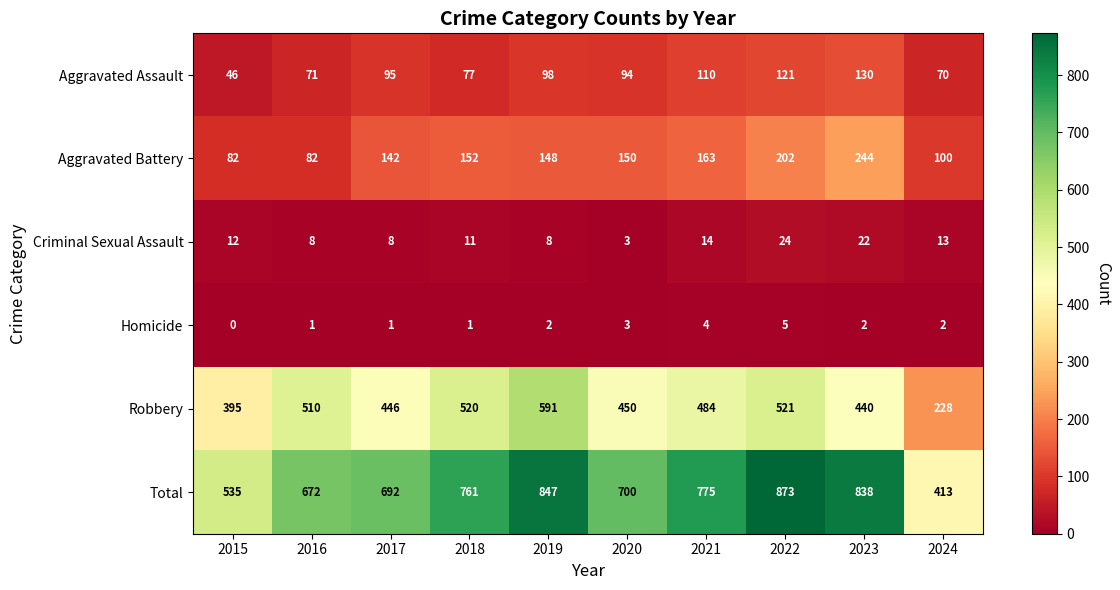

What is the sum of the Homicide values at 2022 and 2019?

7